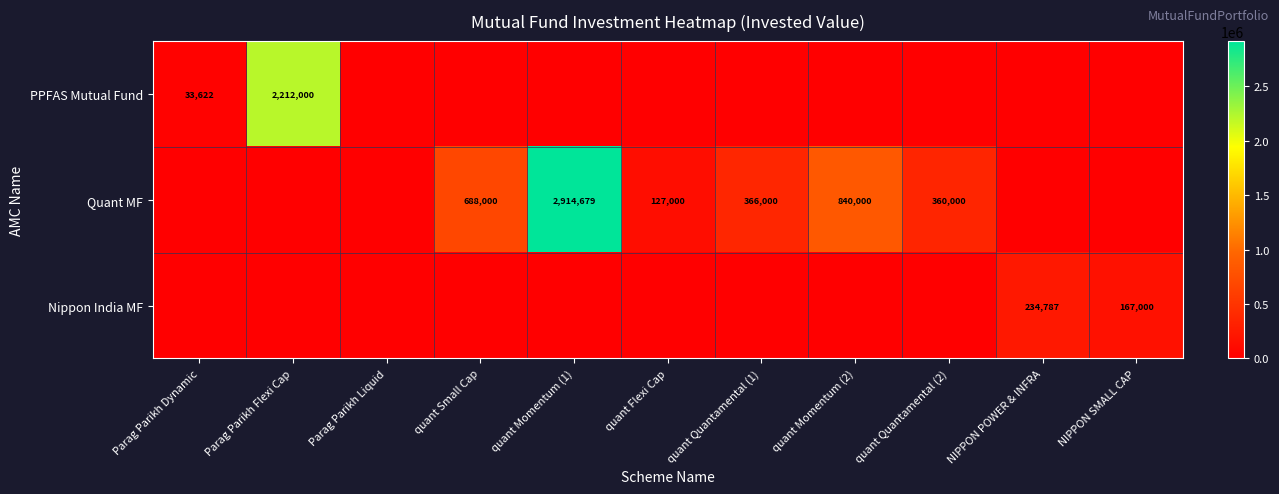

True or false: PPFAS Mutual Fund has a value of 573946 at Parag Parikh Flexi Cap.

False